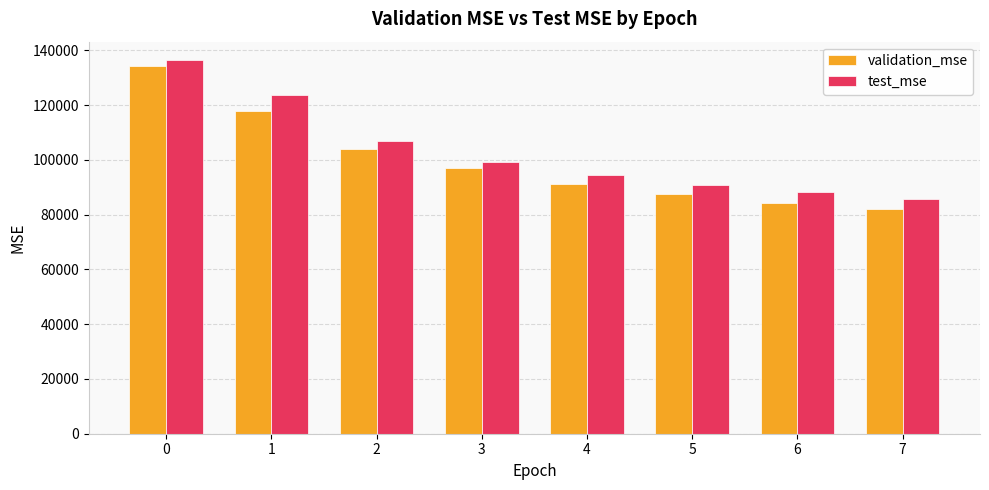

Which series has the widest spread of values?

validation_mse